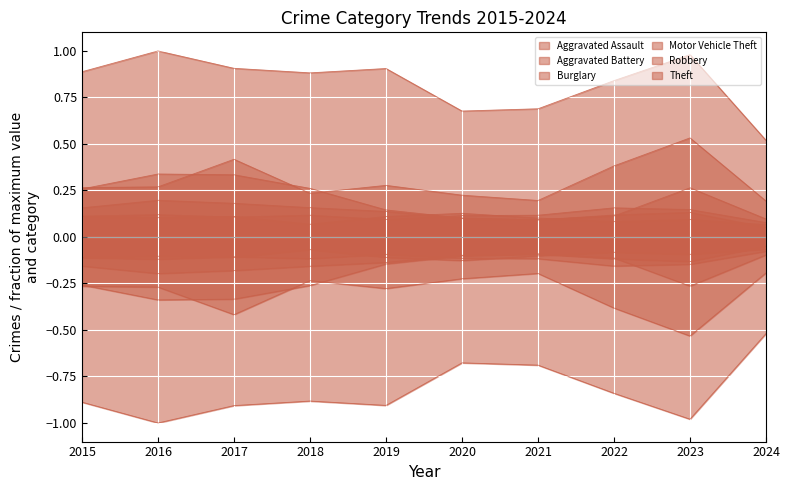

True or false: Motor Vehicle Theft and Aggravated Battery intersect in this chart.

False